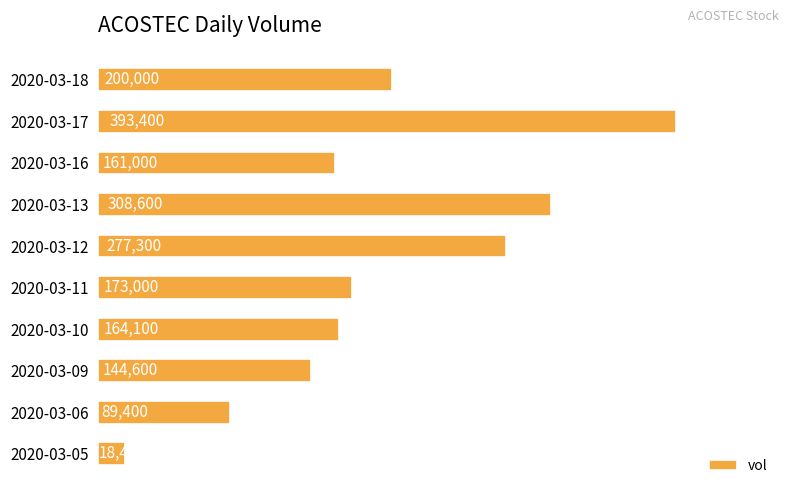

Rank the categories by value from highest to lowest.

2020-03-17, 2020-03-13, 2020-03-12, 2020-03-18, 2020-03-11, 2020-03-10, 2020-03-16, 2020-03-09, 2020-03-06, 2020-03-05